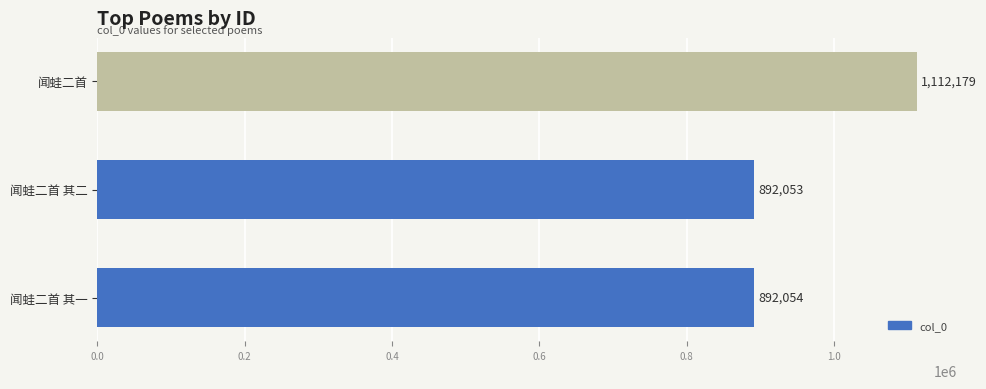

Reading bottom to top, extract all data points from this chart.

892054	892053	1112179